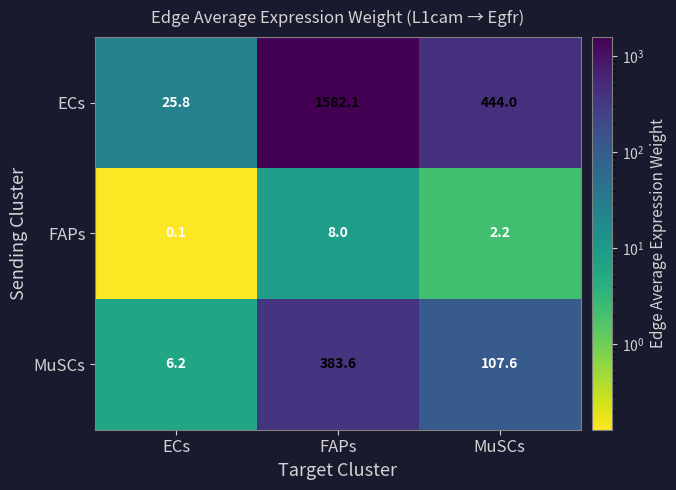

Reading right to left, list all the values displayed in this chart.

ECs: MuSCs=444.0	FAPs=1582.1	ECs=25.8
FAPs: MuSCs=2.2	FAPs=8.0	ECs=0.1
MuSCs: MuSCs=107.6	FAPs=383.6	ECs=6.2